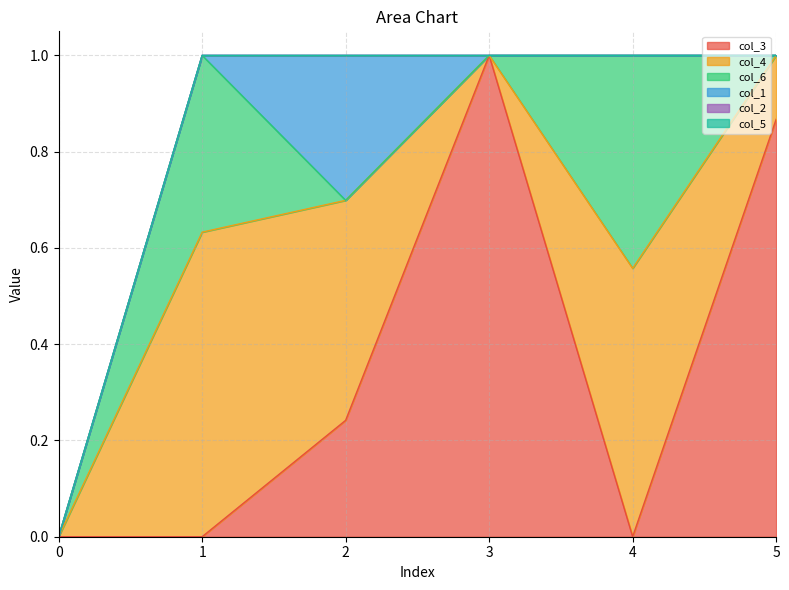

Which category has the highest value across all series?

3